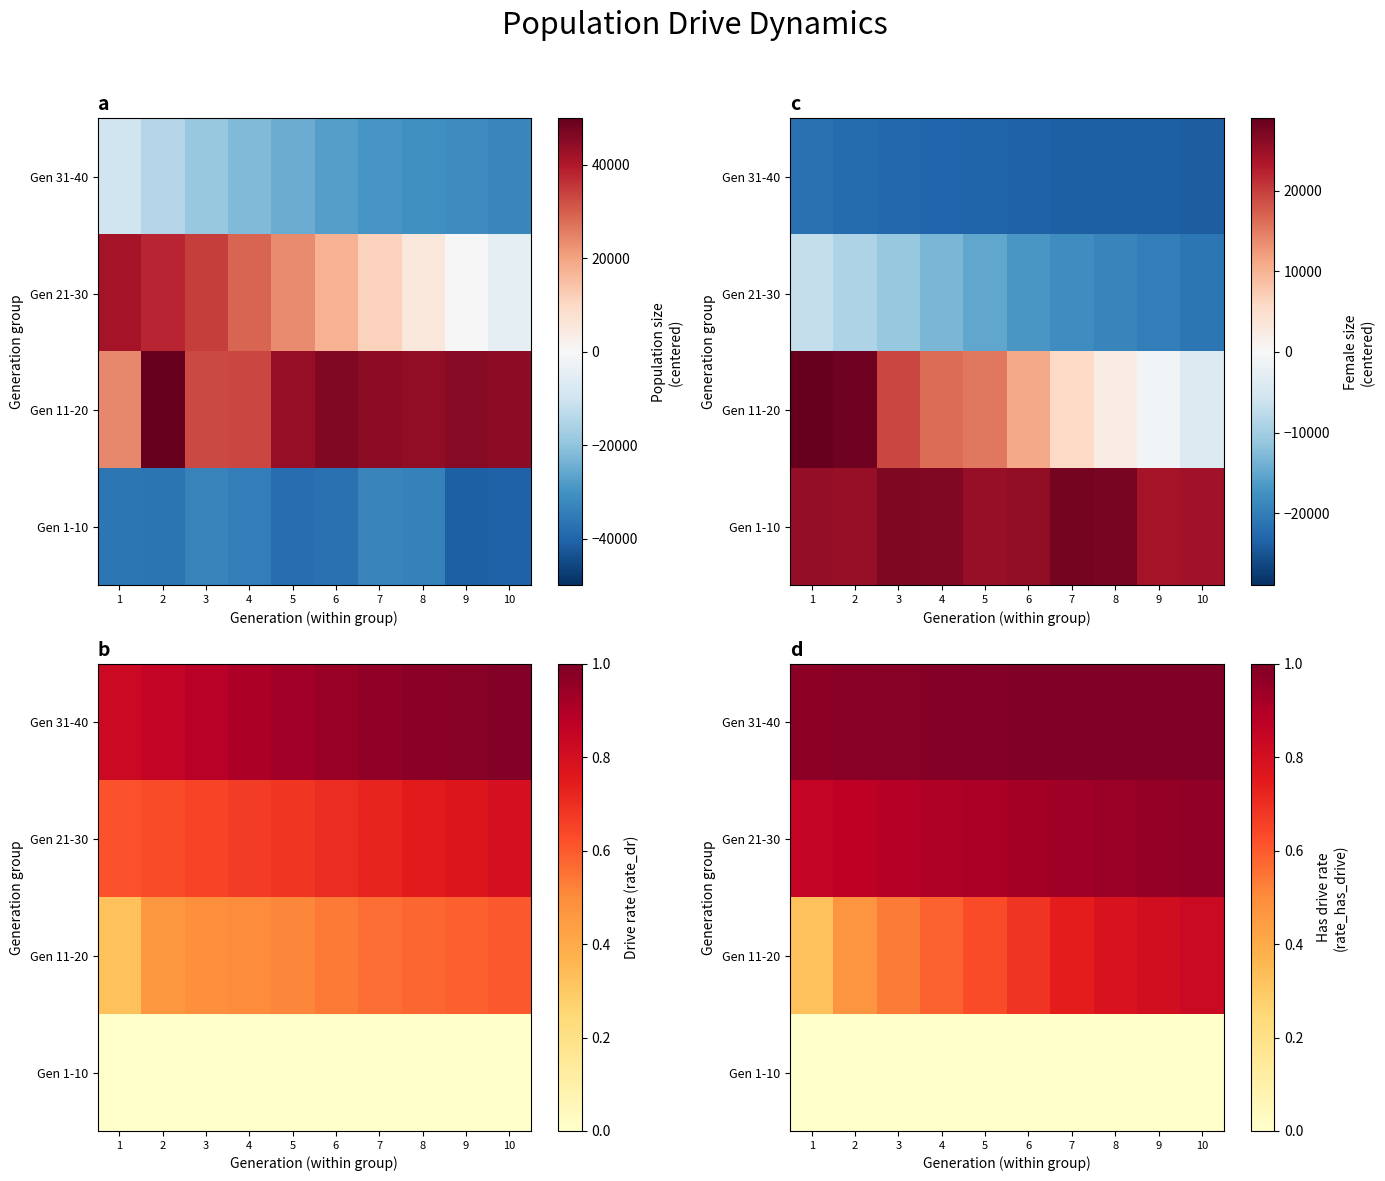

List the series in order of their peak value, lowest first.

Gen 1-10, Gen 11-20, Gen 21-30, Gen 31-40